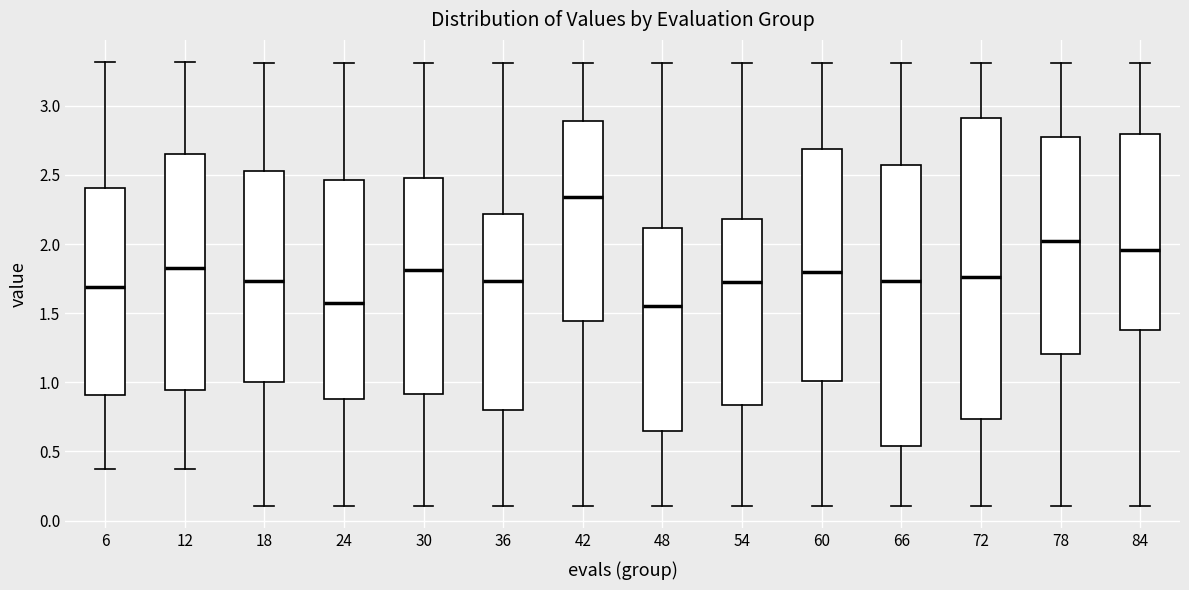

Which box is the tallest, from its lower edge to its upper edge?

72